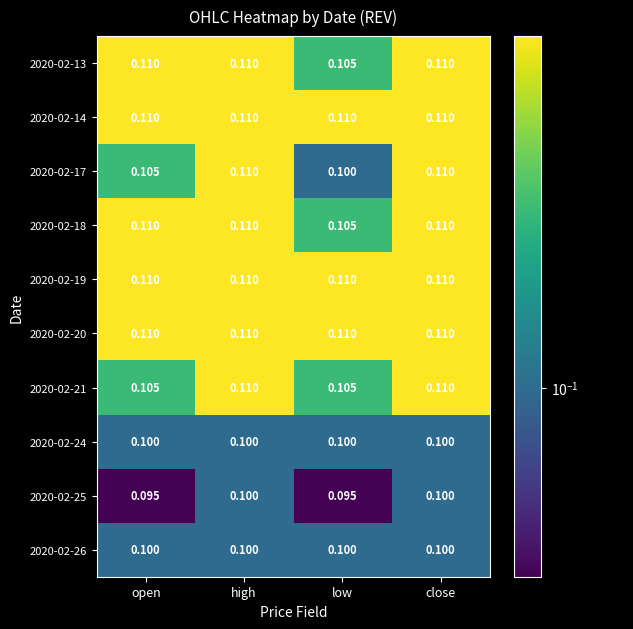

Where is 2020-02-17 nearest to the value 0?

low